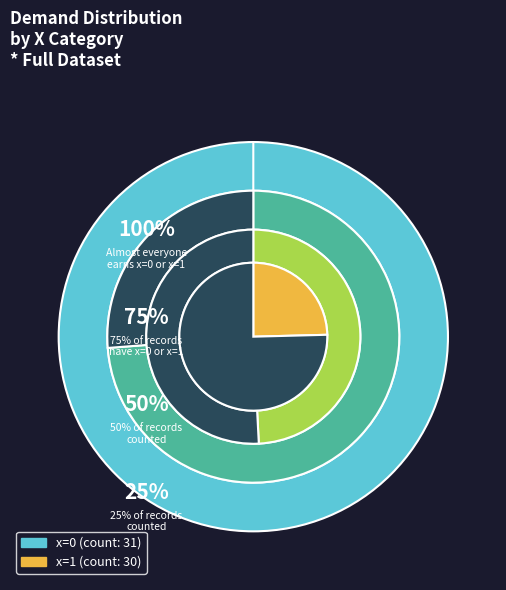

To the nearest percent, what portion does 0 represent?

51%